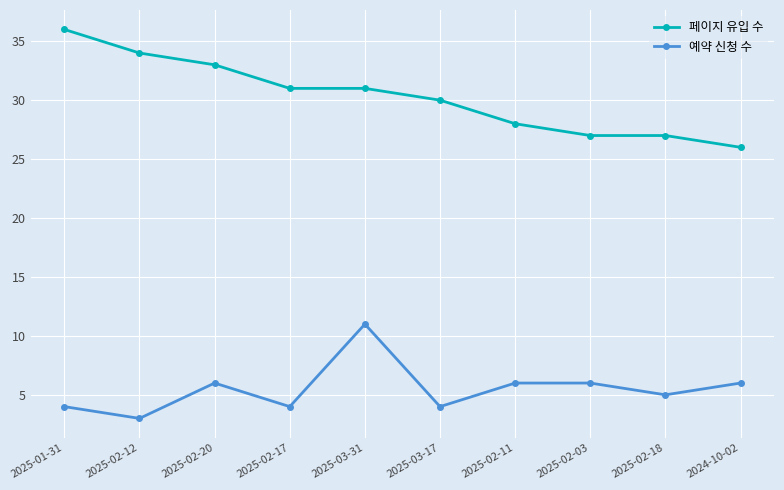

What is the minimum value shown in the chart?

3